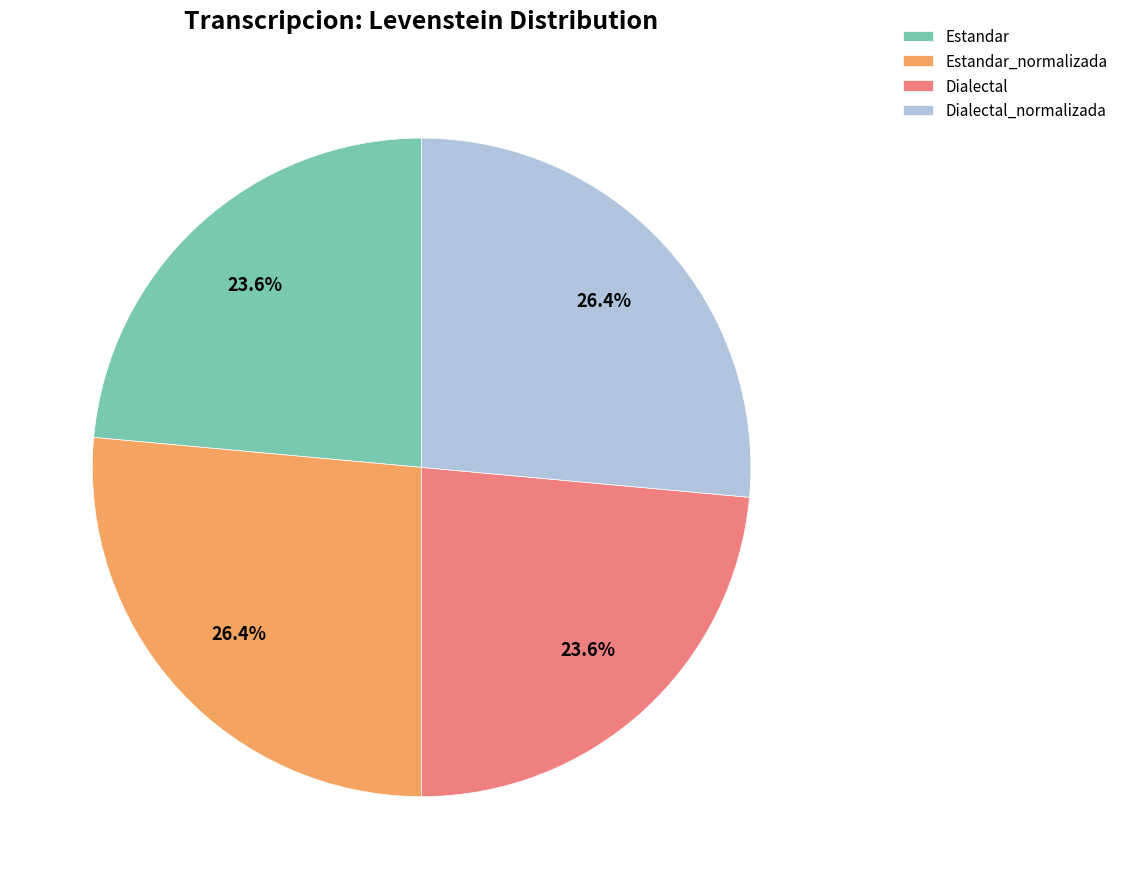

To the nearest percent, what is the combined percentage of Dialectal and Estandar?

47%